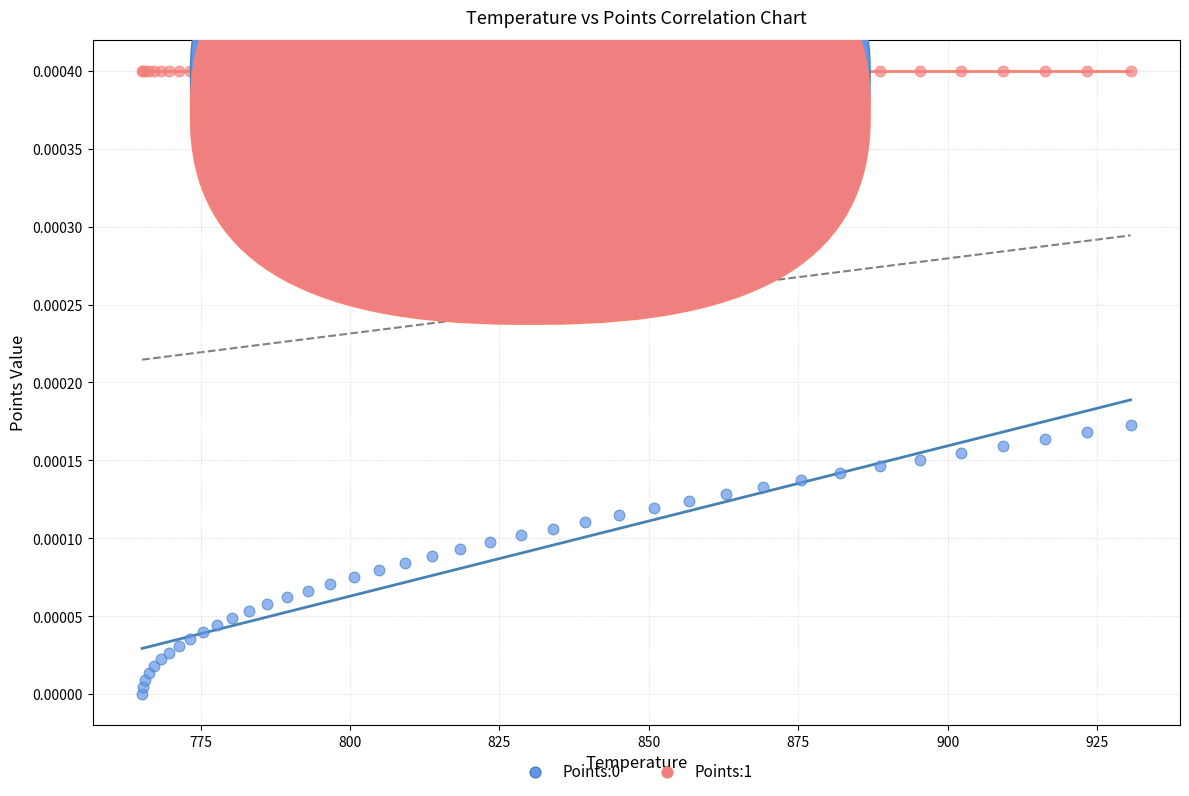

Which series reaches the maximum Y coordinate?

Points:1